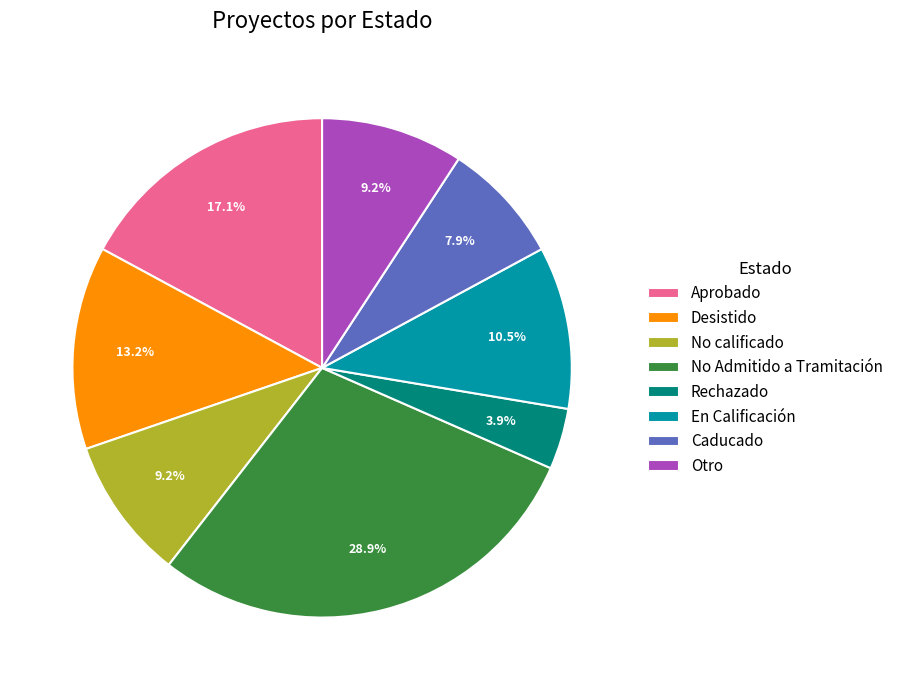

Which category has the smallest portion of the pie?

Rechazado